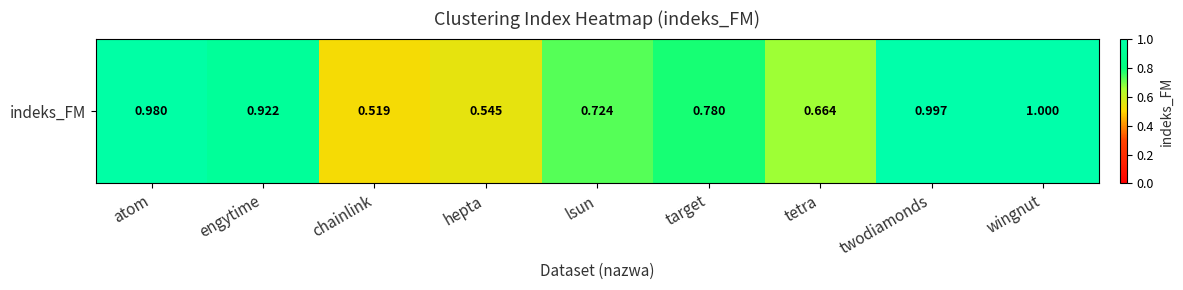

Reading left to right, list all the values displayed in this chart.

1.0	0.9	0.5	0.5	0.7	0.8	0.7	1.0	1.0